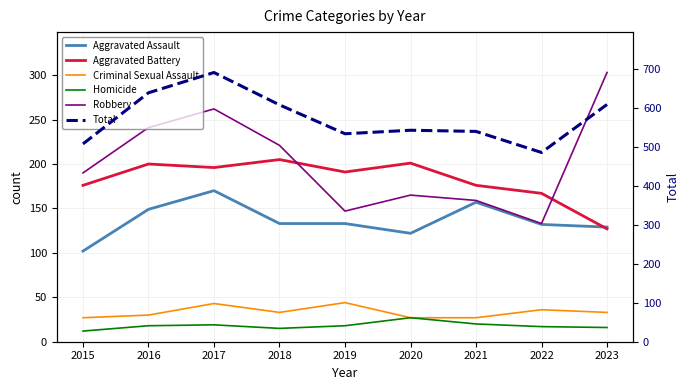

True or false: Aggravated Assault and Homicide intersect in this chart.

False